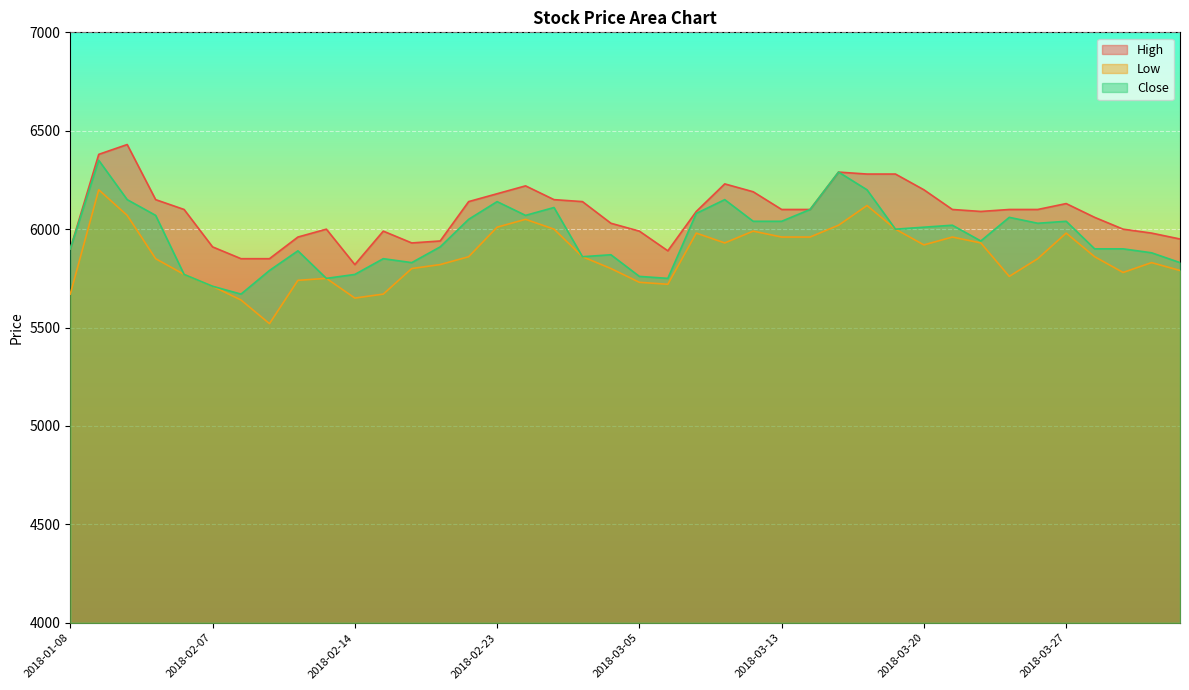

True or false: Close has a value of 2917 at 2018-02-14.

False